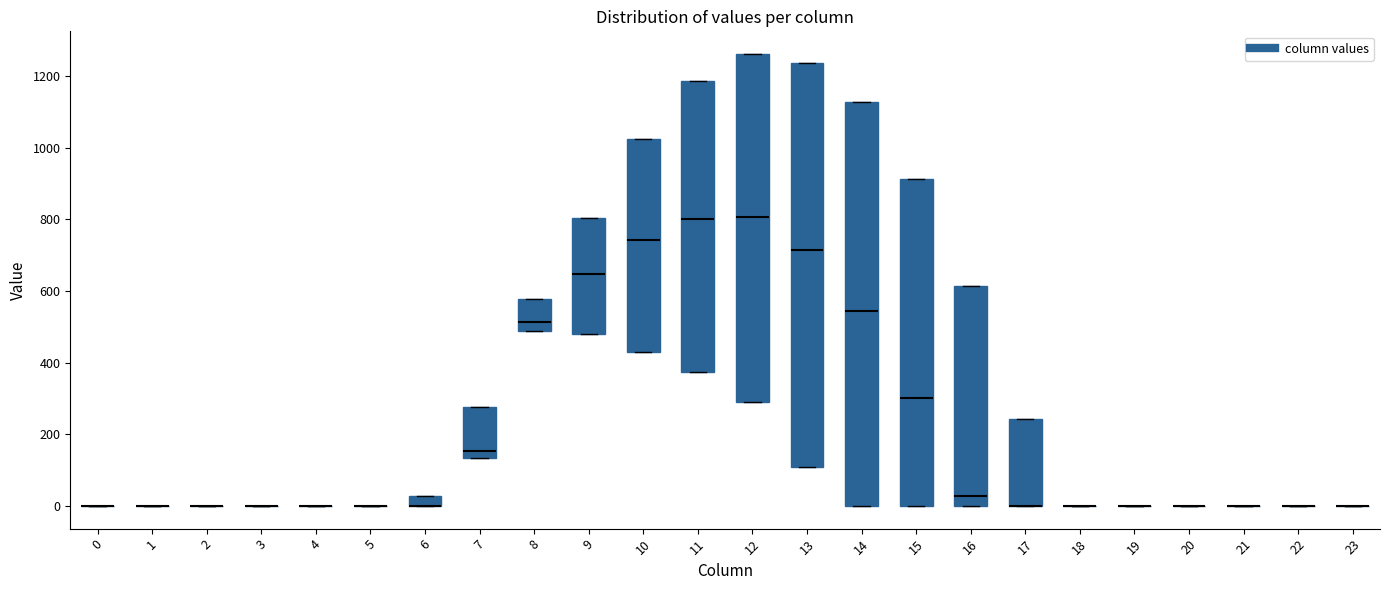

Where is the upper edge of the box at x = 12 on the y-axis? The values are not printed on the chart, so give them approximately, as read against the axis.

1260